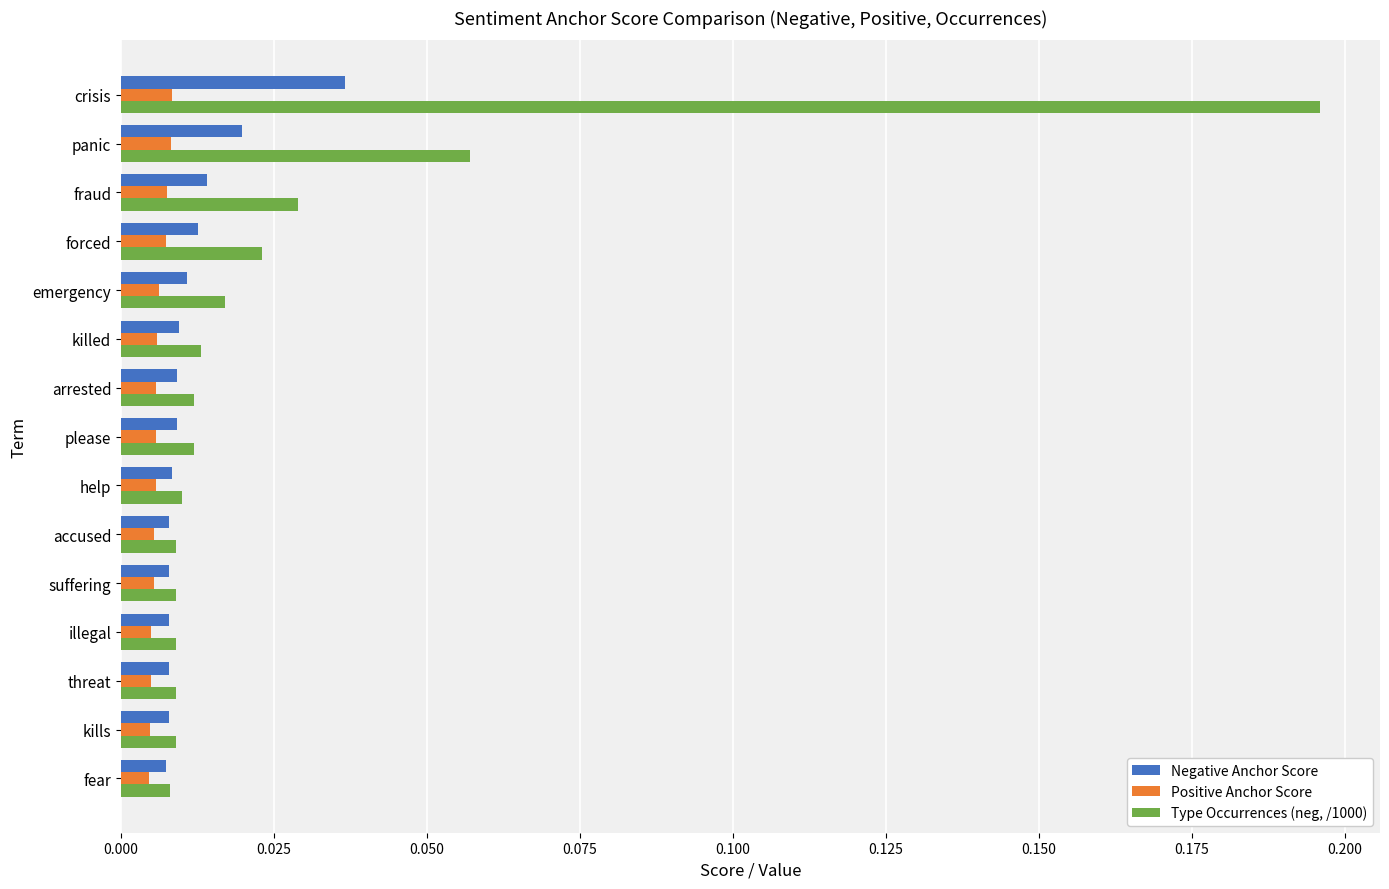

List the series in order of their overall mean, highest first.

Type Occurrences (neg, /1000), Negative Anchor Score, Positive Anchor Score